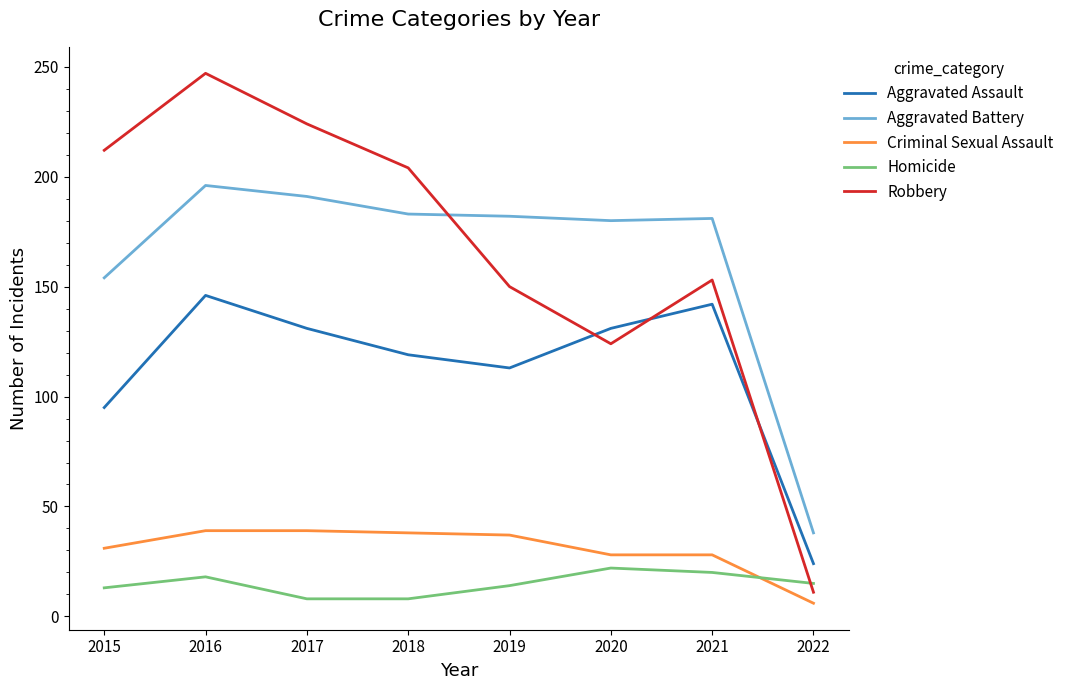

How many lines are shown in the chart?

5